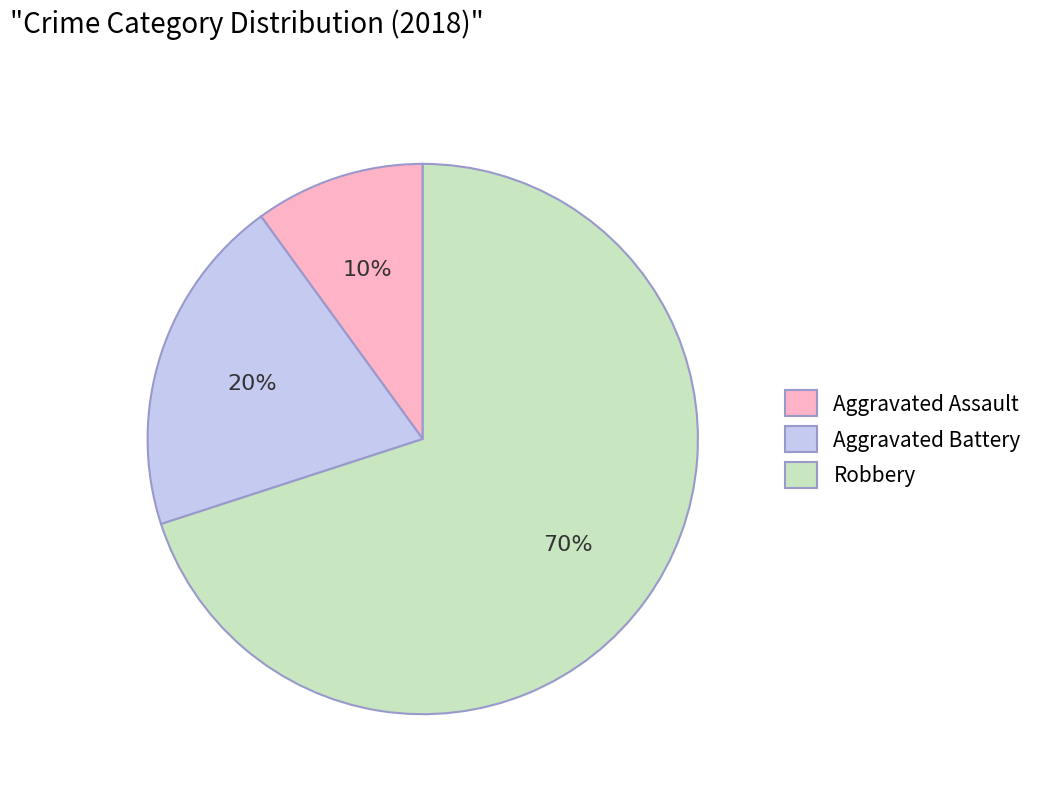

Which category has the smallest portion of the pie?

Aggravated Assault